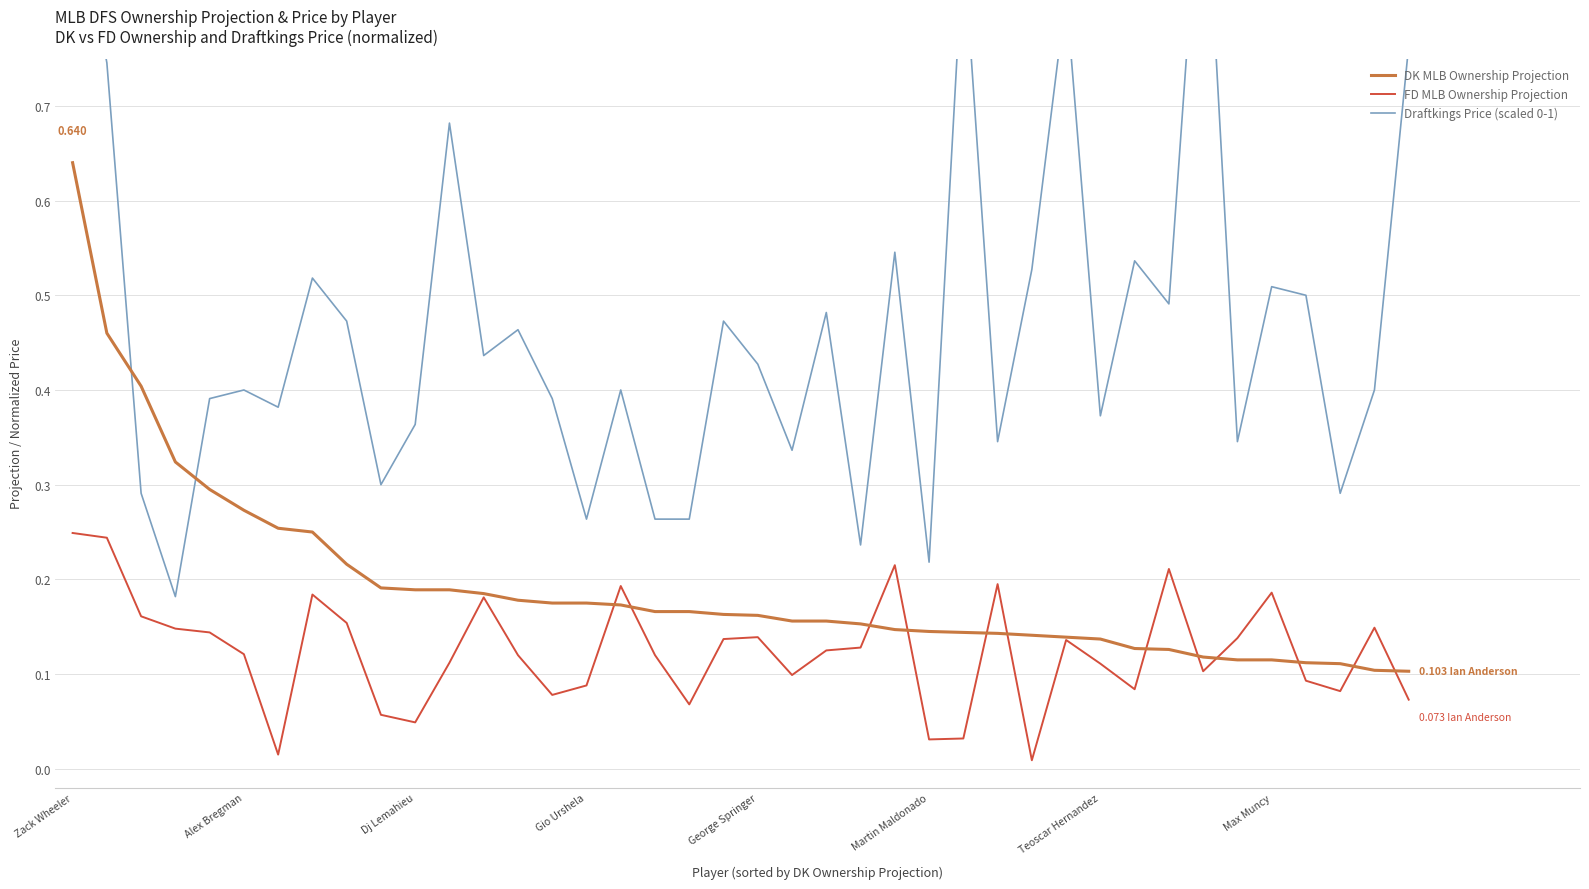

Reading left to right, what are all the values shown in this chart?

DK MLB Ownership Projection: 0.6	0.5	0.4	0.3	0.3	0.3	0.3	0.2	0.2	0.2	0.2	0.2	0.2	0.2	0.2	0.2	0.2	0.2	0.2	0.2	0.2	0.2	0.2	0.2	0.1	0.1	0.1	0.1	0.1	0.1	0.1	0.1	0.1	0.1	0.1	0.1	0.1	0.1	0.1	0.1
FD MLB Ownership Projection: 0.2	0.2	0.2	0.1	0.1	0.1	0.0	0.2	0.2	0.1	0.0	0.1	0.2	0.1	0.1	0.1	0.2	0.1	0.1	0.1	0.1	0.1	0.1	0.1	0.2	0.0	0.0	0.2	0.0	0.1	0.1	0.1	0.2	0.1	0.1	0.2	0.1	0.1	0.1	0.1
Draftkings Price (scaled 0-1): 0.9	0.7	0.3	0.2	0.4	0.4	0.4	0.5	0.5	0.3	0.4	0.7	0.4	0.5	0.4	0.3	0.4	0.3	0.3	0.5	0.4	0.3	0.5	0.2	0.5	0.2	0.9	0.3	0.5	0.8	0.4	0.5	0.5	1.0	0.3	0.5	0.5	0.3	0.4	0.8